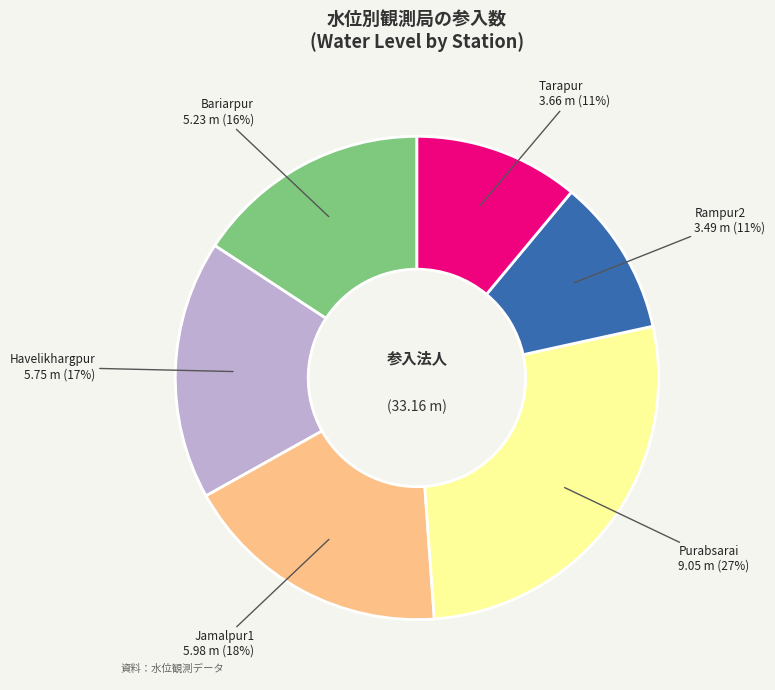

Is the sum of Jamalpur1 and Purabsarai greater than half?

No